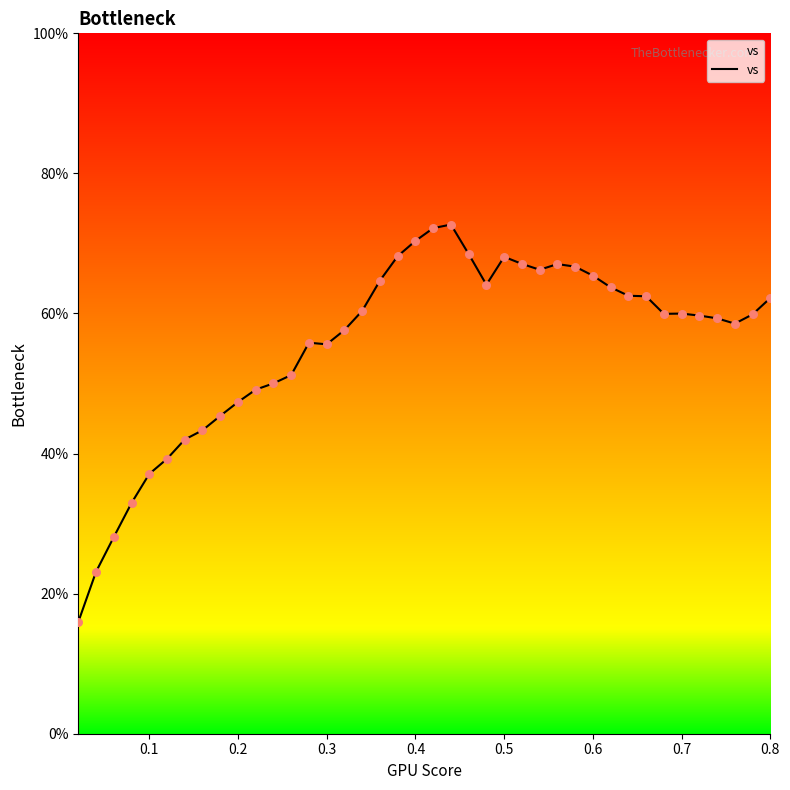

What is the smallest value displayed?

15.9